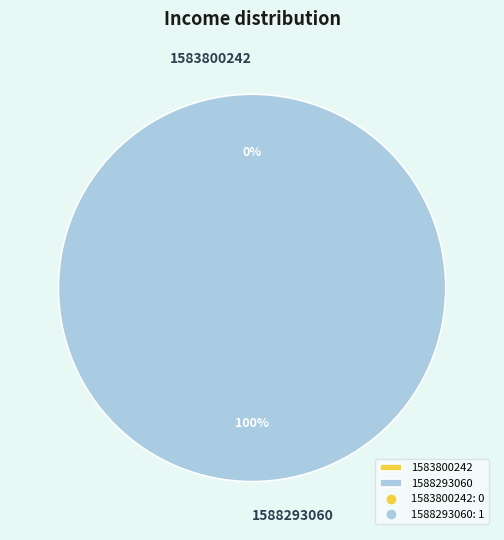

To the nearest percent, what is the combined percentage of 1583800242 and 1588293060?

100%